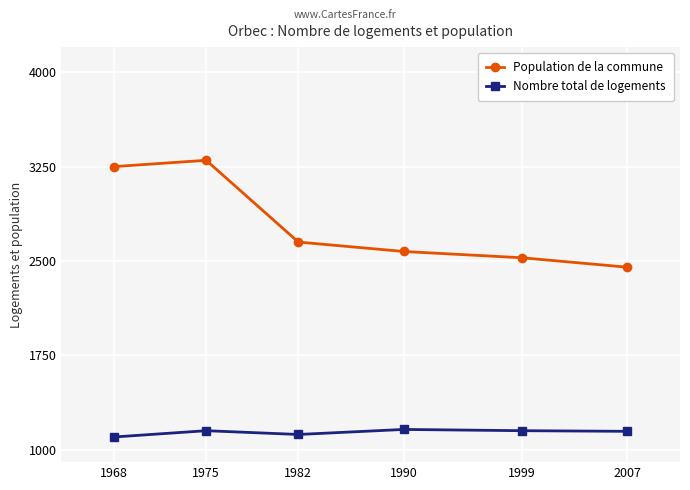

True or false: Nombre total de logements has more than 2 points higher than both neighbors.

False